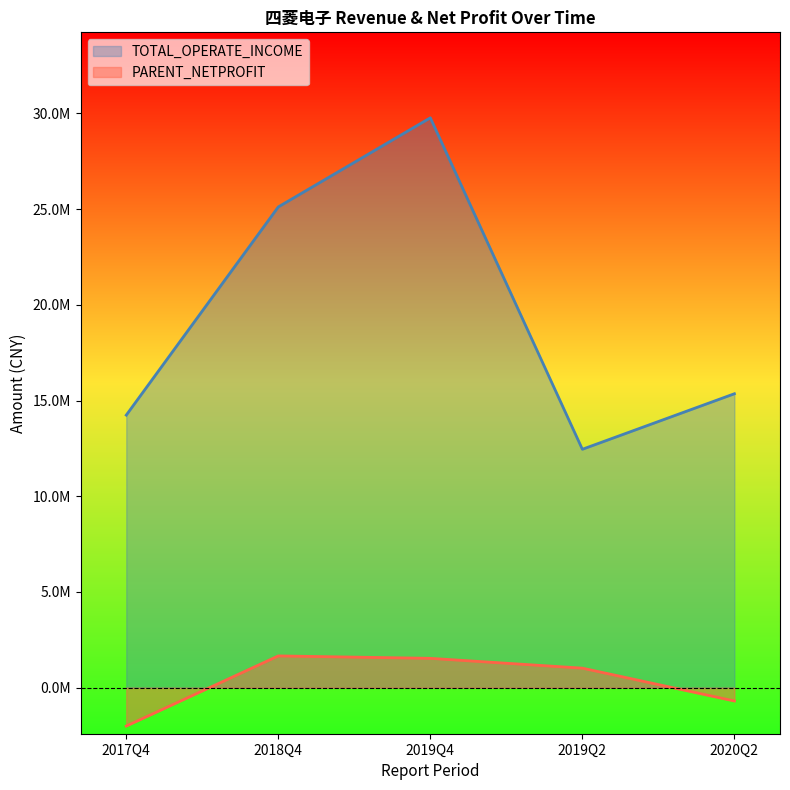

What is the difference between the PARENT_NETPROFIT values at 2019Q4 and 2018Q4?

126646.8